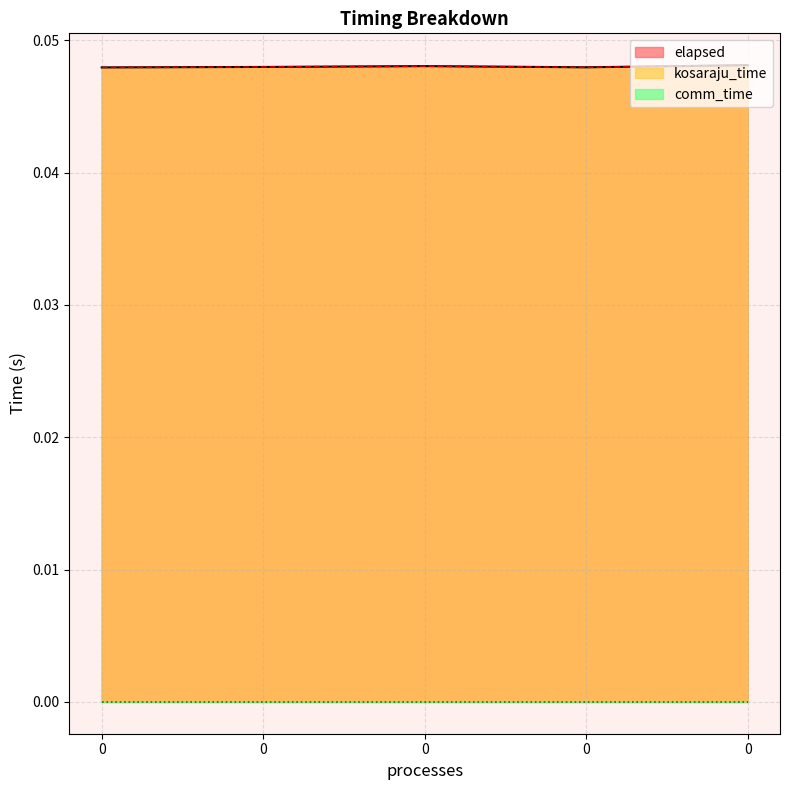

Which series has the largest total across all categories?

kosaraju_time